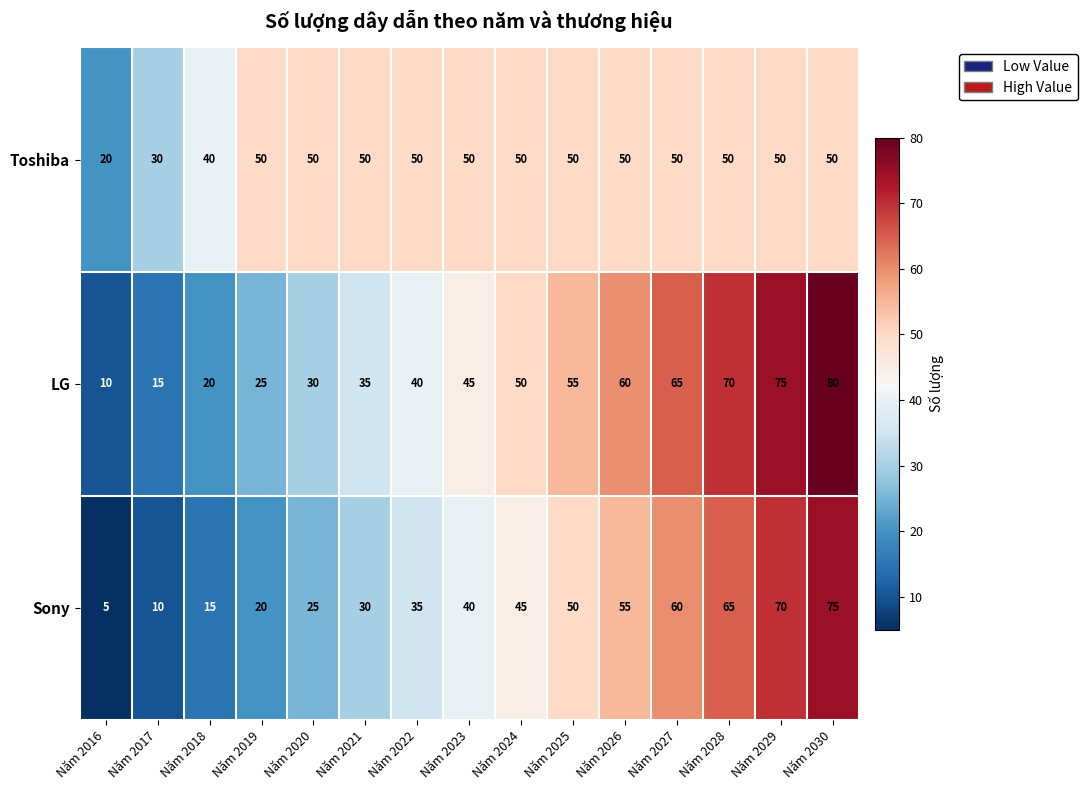

What is the average value of the LG series?

45